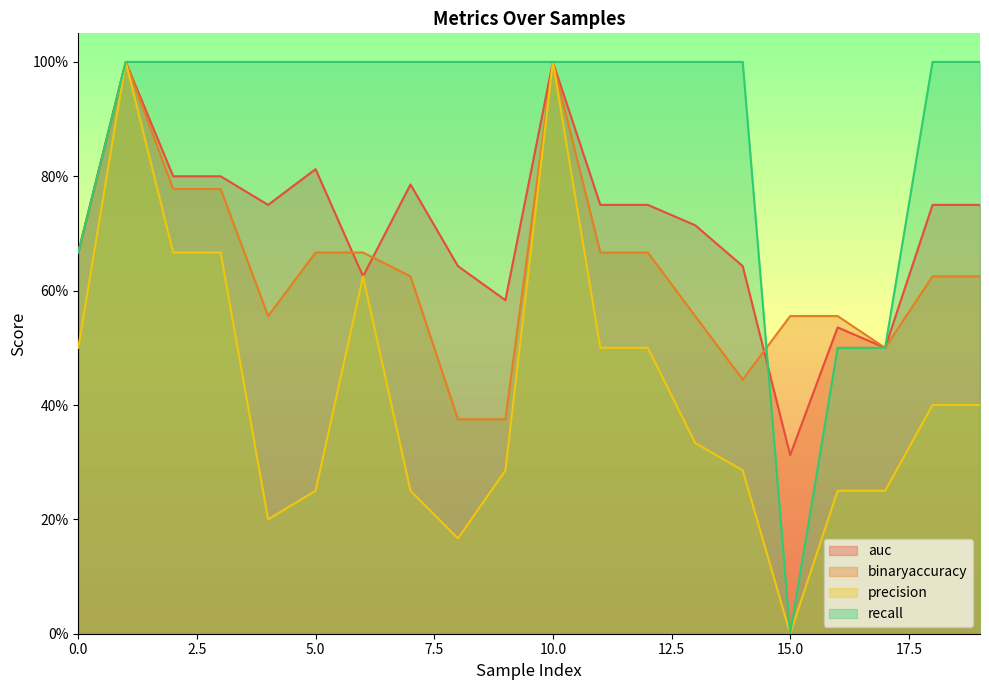

What is the difference between the highest and lowest values at 15?

0.6